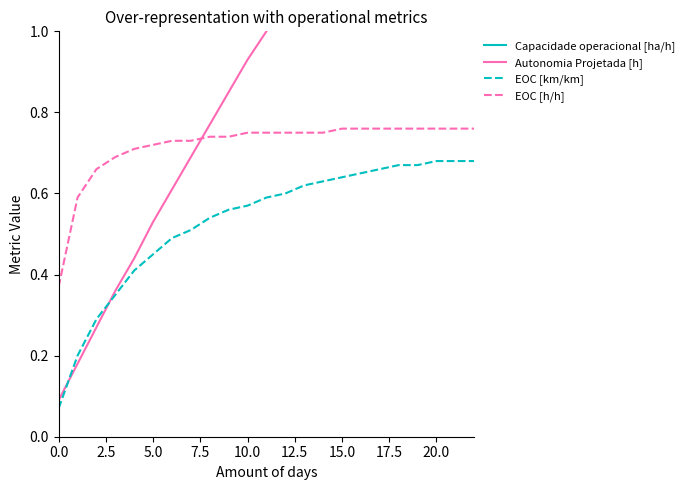

Is this an area chart (filled region under the line)?

No